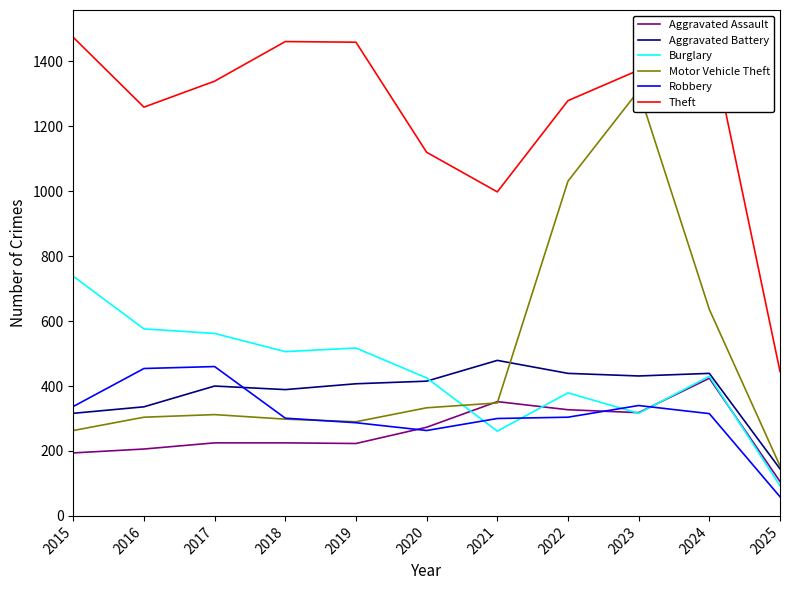

List the series in order of their peak value, highest first.

Theft, Motor Vehicle Theft, Burglary, Aggravated Battery, Robbery, Aggravated Assault